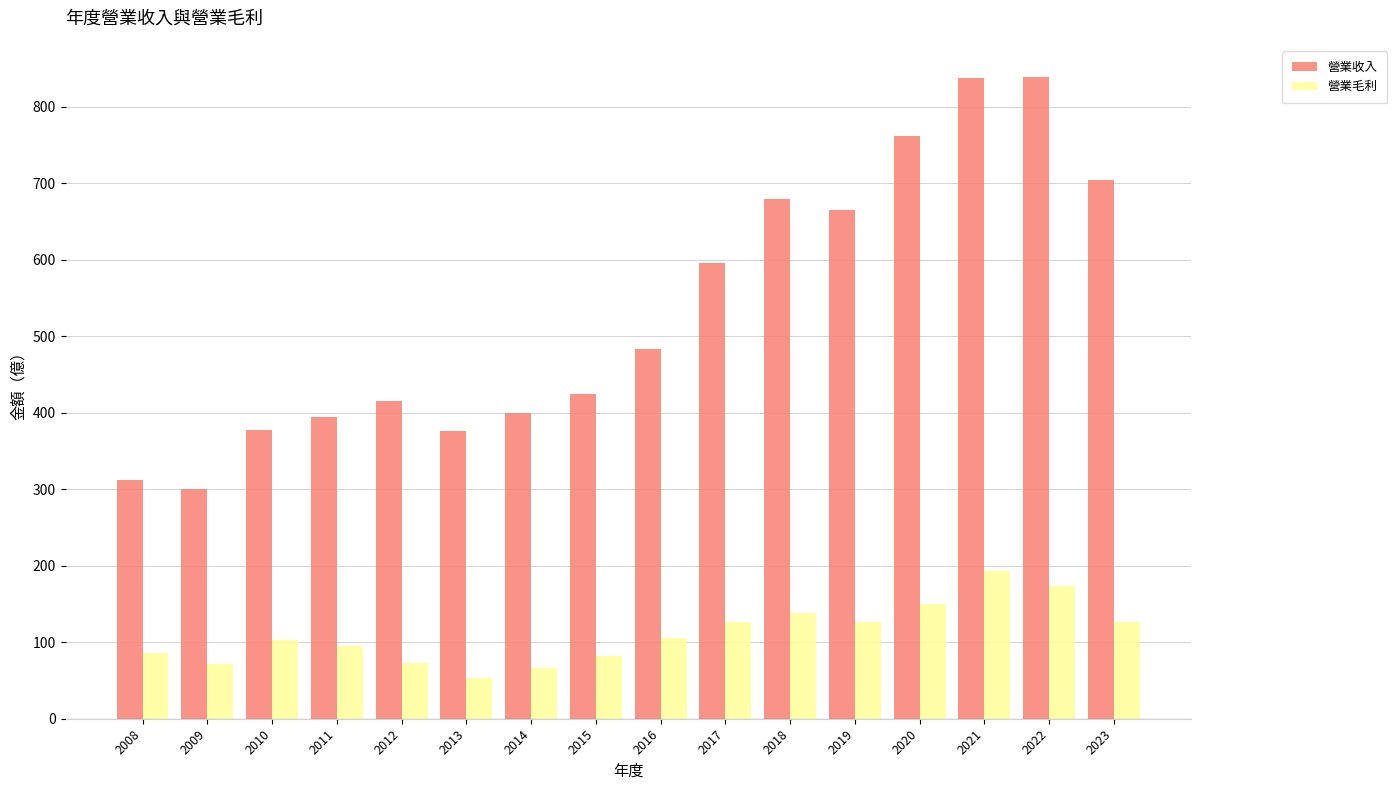

The 營業毛利 series shows 114.4 at 2012. True or false?

False